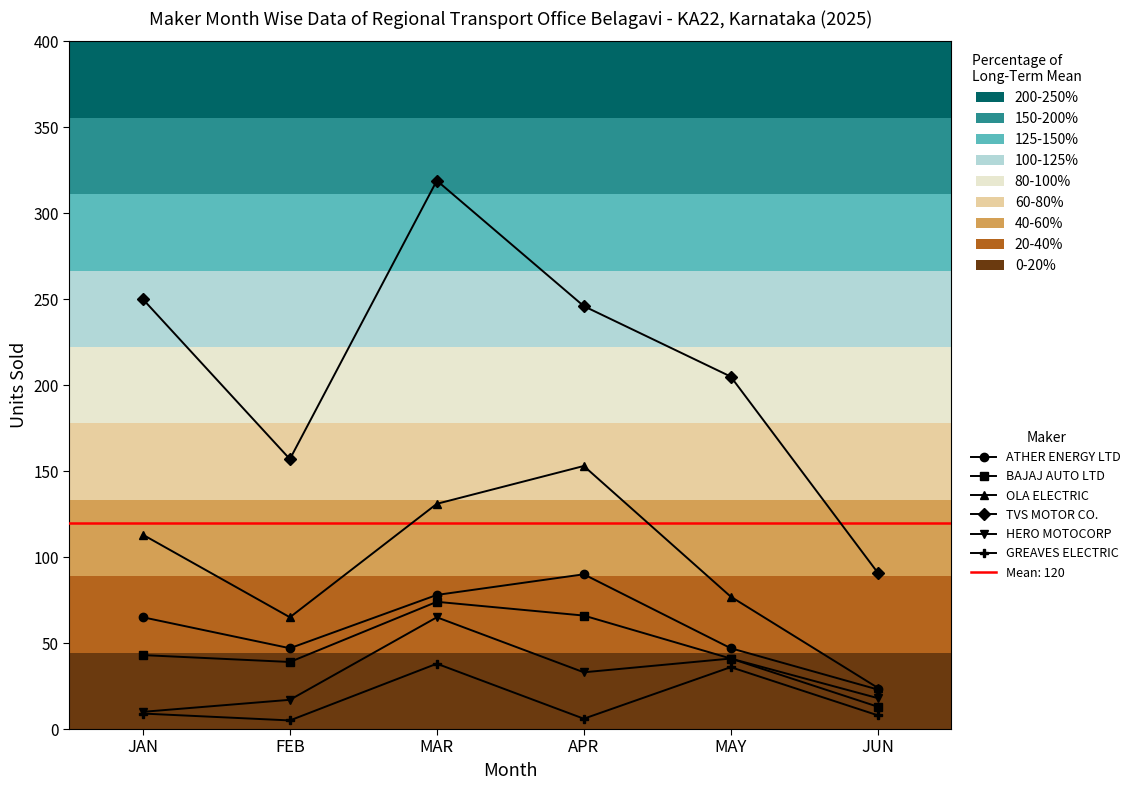

List the labels in order of ATHER ENERGY LTD value, smallest first.

JUN, FEB, MAY, JAN, MAR, APR